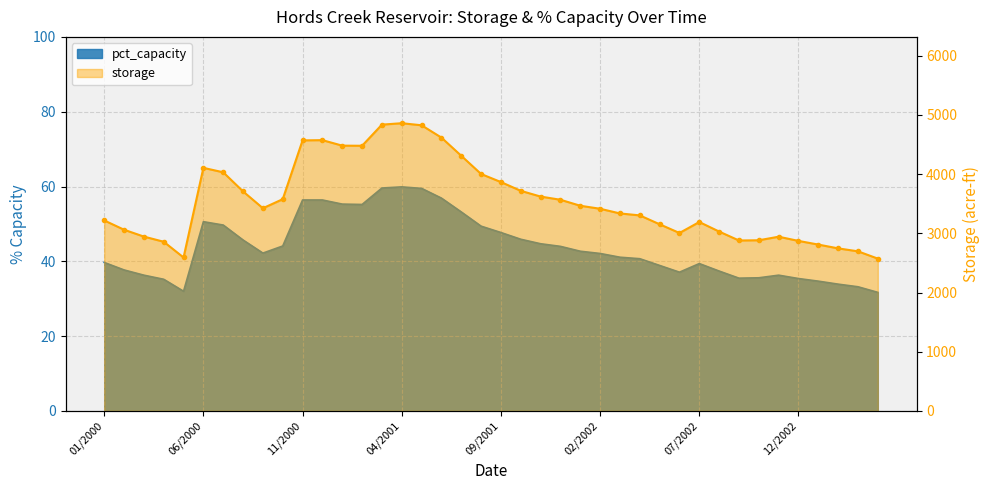

List the labels in order of storage value, smallest first.

04/2003, 05/2000, 03/2003, 02/2003, 01/2003, 04/2000, 12/2002, 09/2002, 10/2002, 11/2002, 03/2000, 06/2002, 08/2002, 02/2000, 05/2002, 07/2002, 01/2000, 04/2002, 03/2002, 02/2002, 09/2000, 01/2002, 12/2001, 10/2000, 11/2001, 08/2000, 10/2001, 09/2001, 08/2001, 07/2000, 06/2000, 07/2001, 02/2001, 01/2001, 11/2000, 12/2000, 06/2001, 05/2001, 03/2001, 04/2001